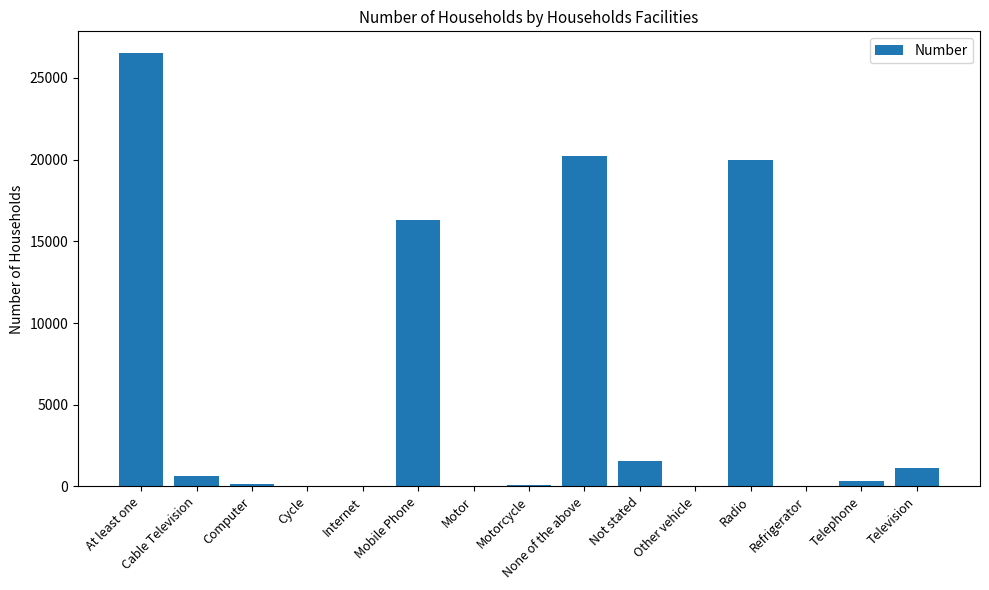

What is the sum of the values at Other vehicle and Refrigerator?

57